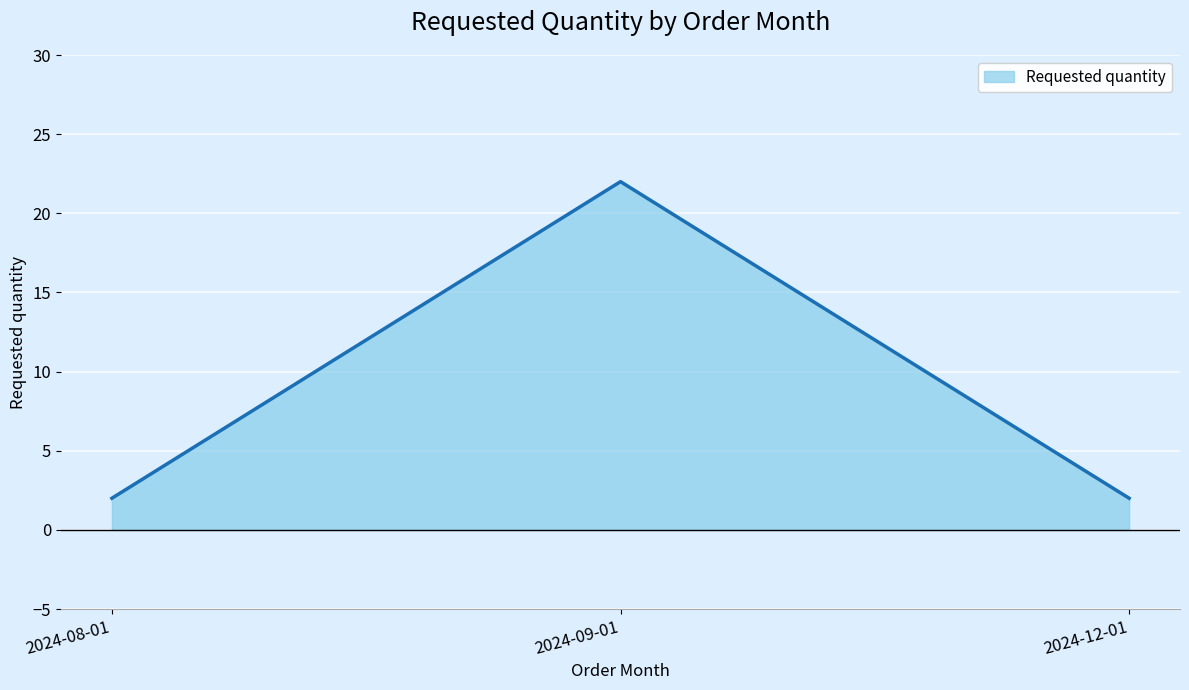

How many distinct data groups are displayed?

1